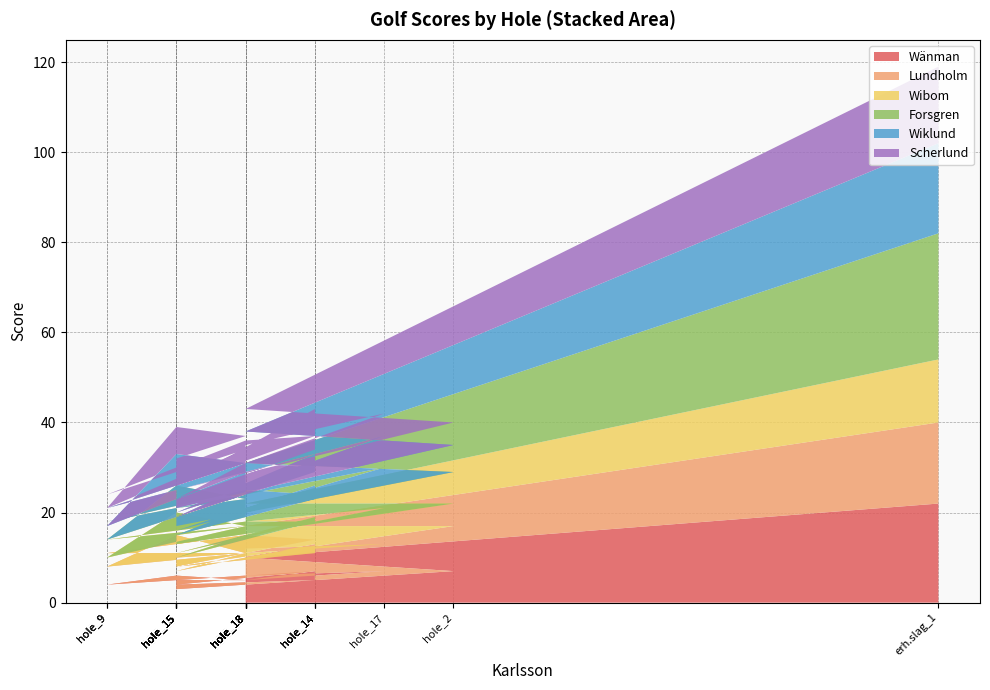

Reading left to right, extract all data points from this chart.

Wänman: 22	10	7	3	5	5	6	4	6	8	6	7	4	5	7	3	5	7	6
Lundholm: 18	7	10	5	5	6	9	4	5	3	9	7	4	6	6	4	6	6	6
Wibom: 14	5	5	5	5	6	5	2	6	3	3	4	3	8	5	3	4	8	6
Forsgren: 28	9	7	4	6	6	6	4	7	4	7	6	5	7	5	5	6	9	6
Wiklund: 20	7	6	4	5	8	7	3	5	3	6	6	4	7	6	4	5	7	5
Scherlund: 17	5	5	4	6	6	6	4	5	3	5	7	6	10	5	4	5	5	6